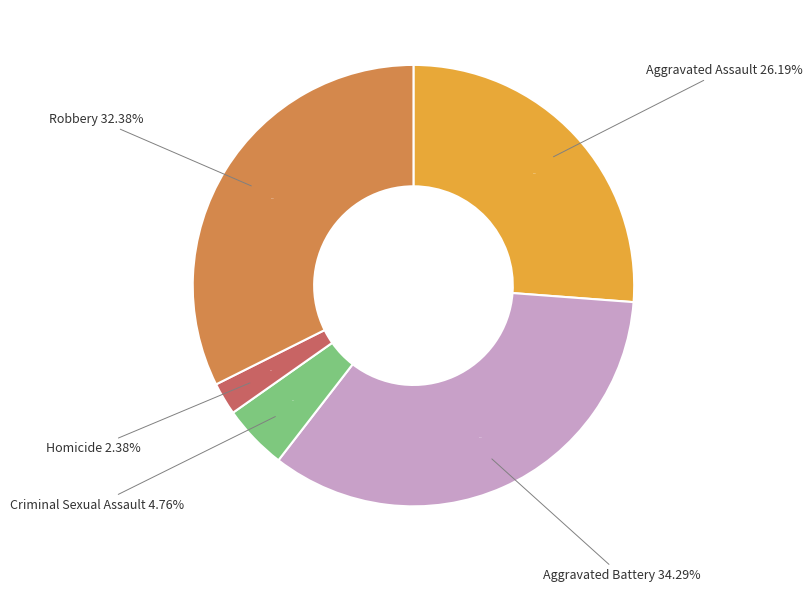

Is it true that Robbery is 40% of the pie?

False